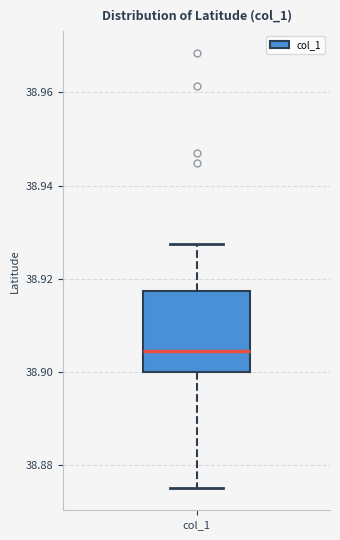

Read this box plot against the y-axis: the position of the median line, the range covered by the box, and the ends of both whiskers. The values are not printed on the chart, so give them approximately, as read against the axis.

median 38.904, box 38.900 to 38.918, whiskers 38.876 to 38.928